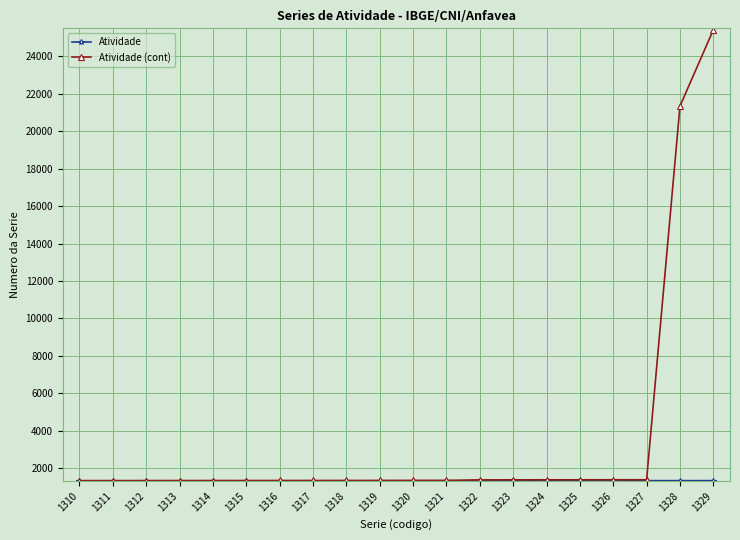

Which label corresponds to the largest value in the chart?

1329